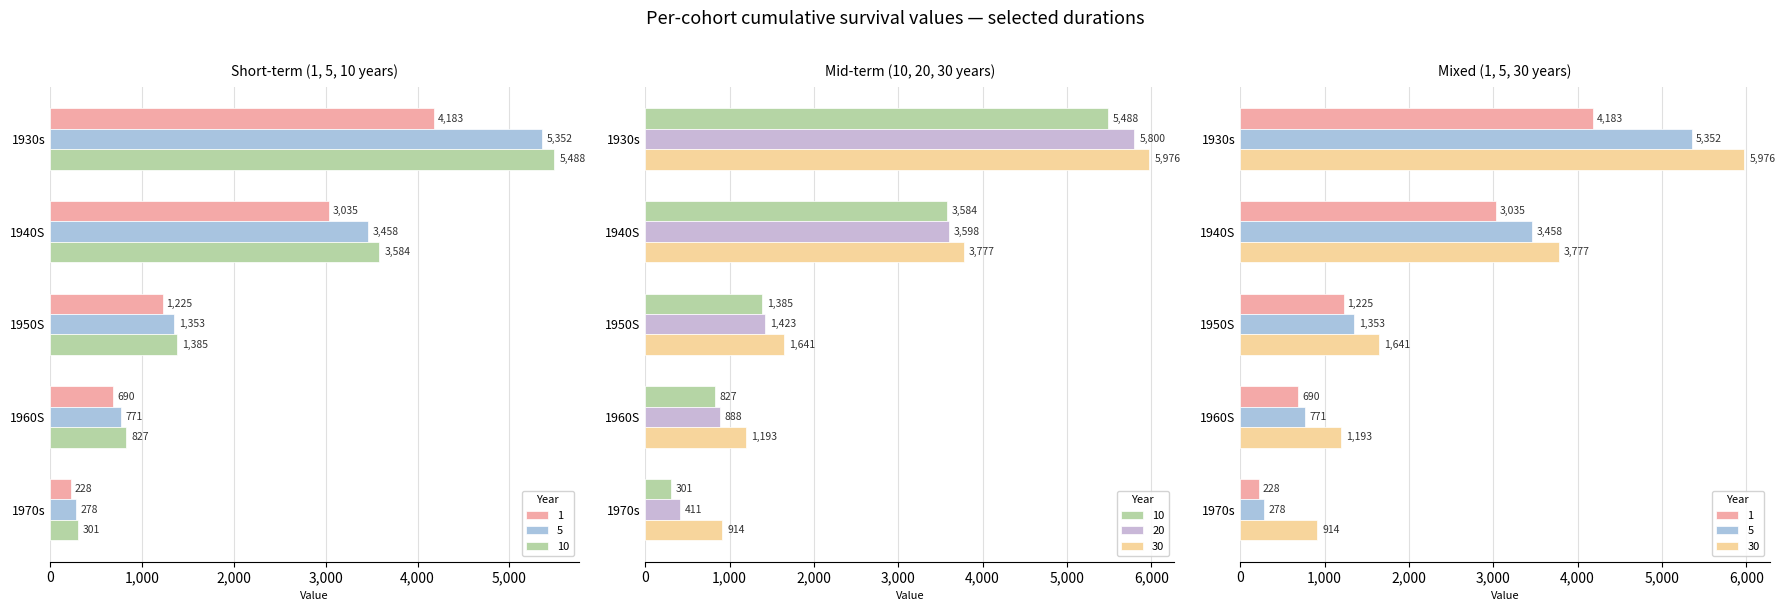

What is the label of the 3rd bar from the left?

1950S